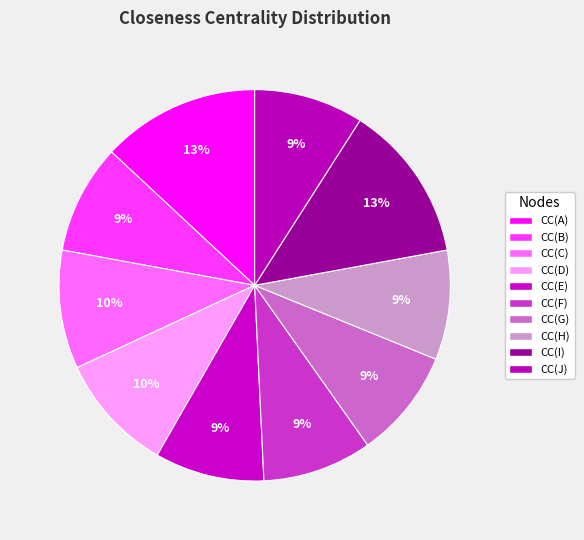

To the nearest percent, what portion does CC(D) represent?

10%